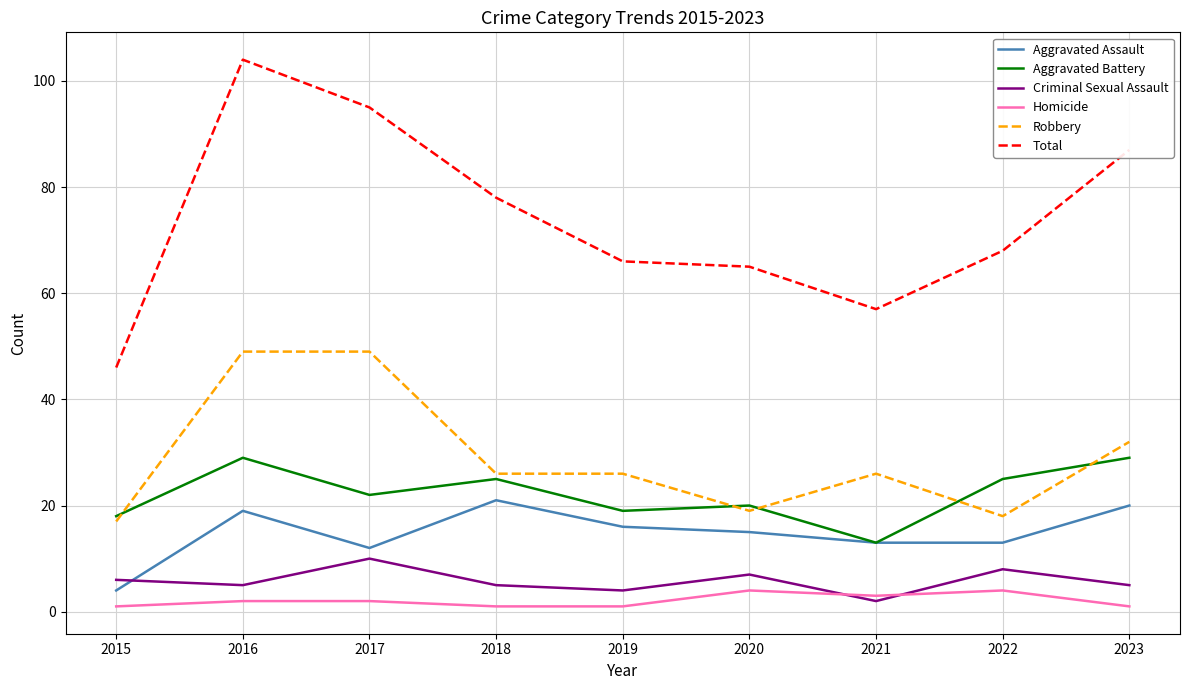

How many values in the Aggravated Assault series are below 15?

4